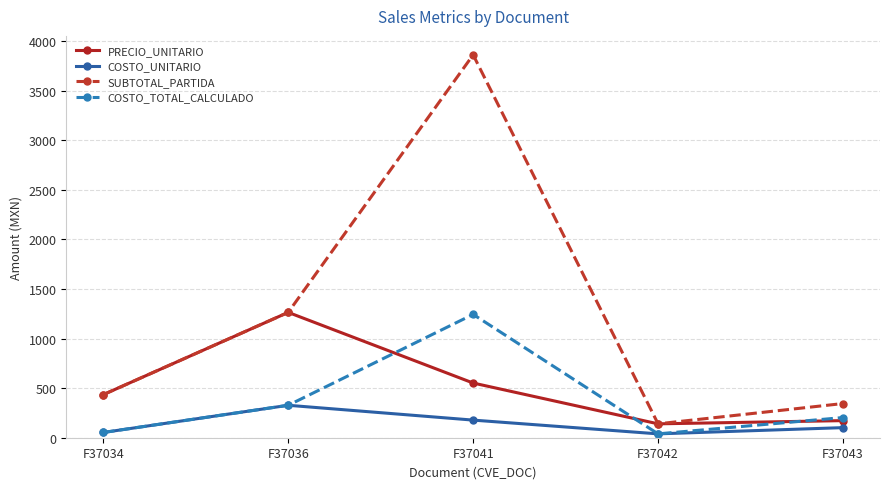

True or false: PRECIO_UNITARIO and COSTO_UNITARIO intersect in this chart.

False